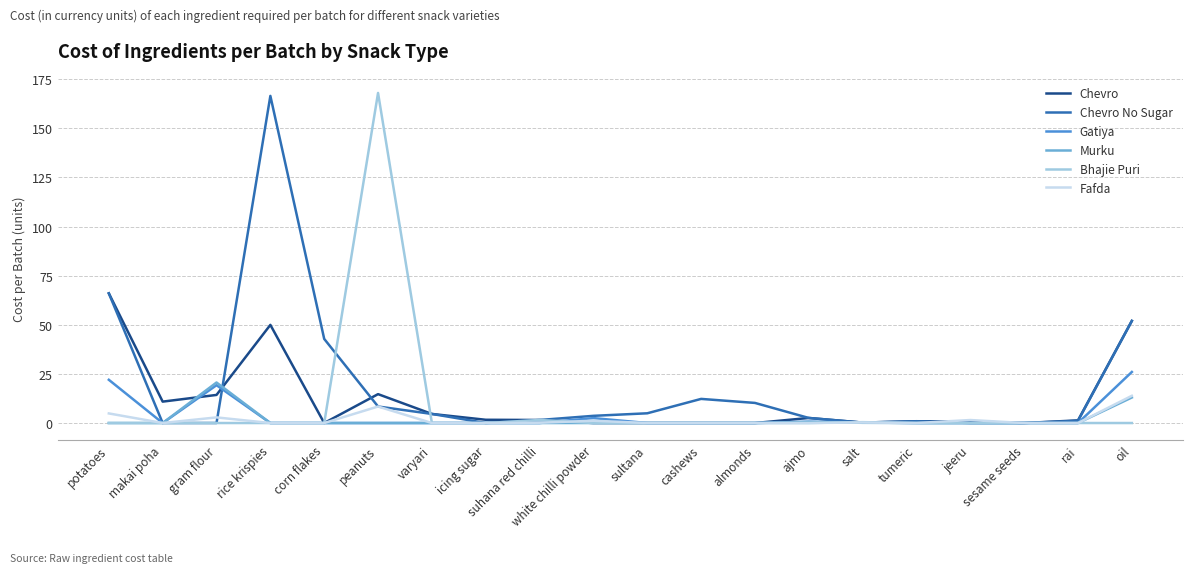

List the series in order of their peak value, lowest first.

Fafda, Murku, Gatiya, Chevro, Chevro No Sugar, Bhajie Puri